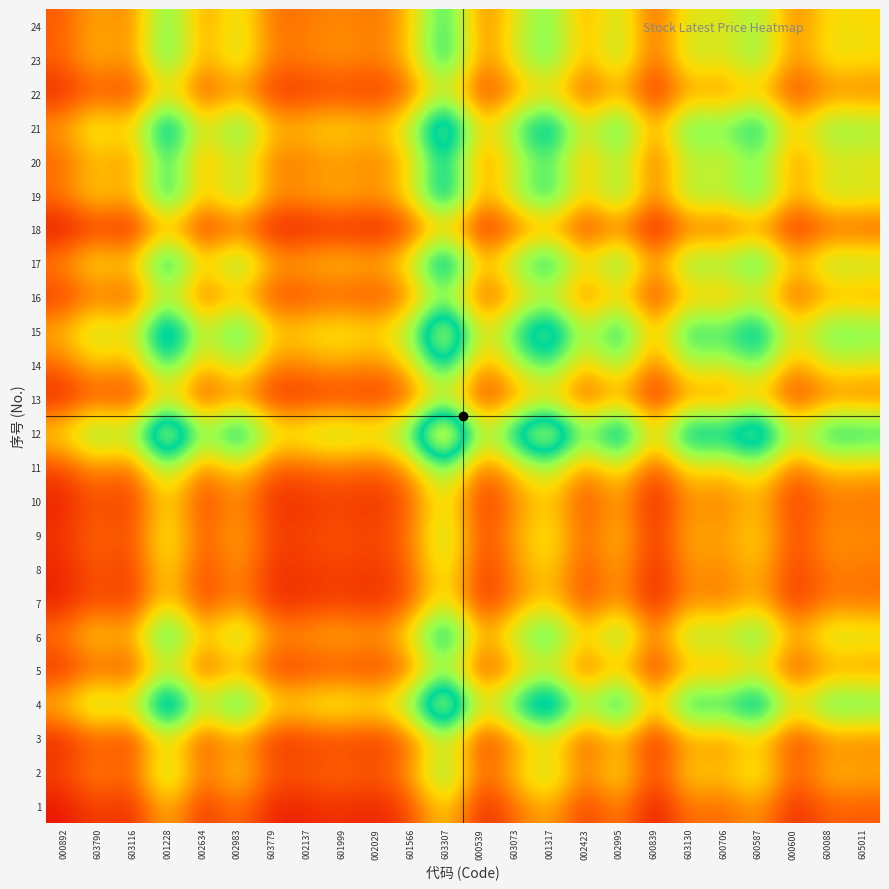

At how many categories does at least one series exceed 38?

5